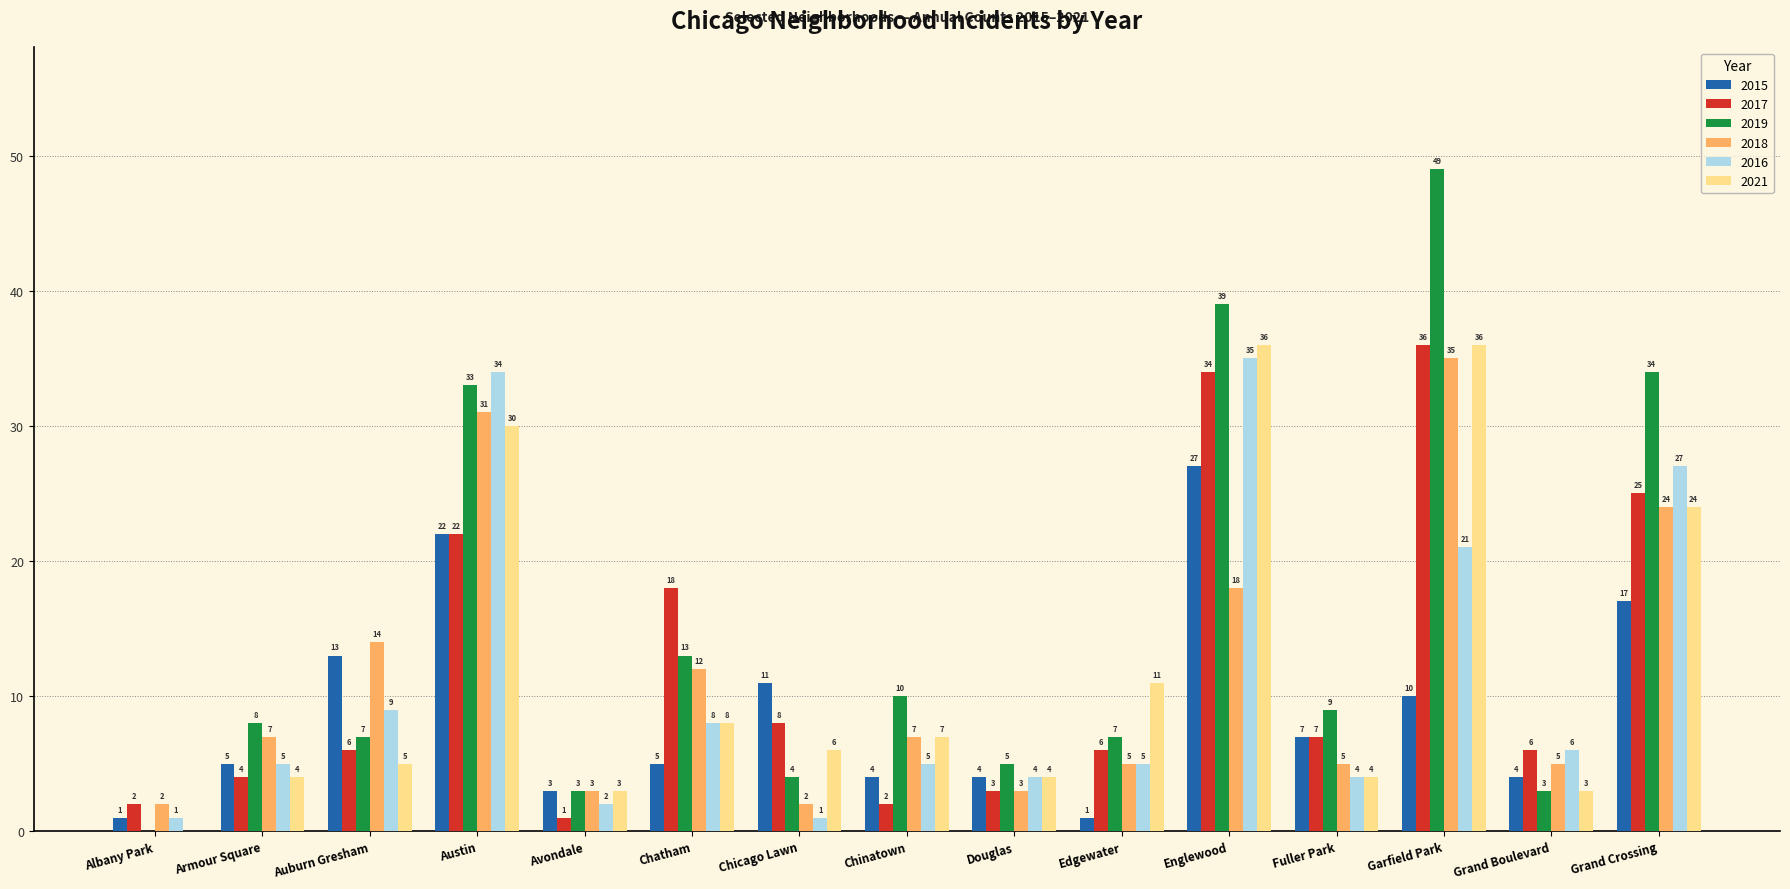

Between Chatham and Douglas, which series saw the biggest shift?

2017